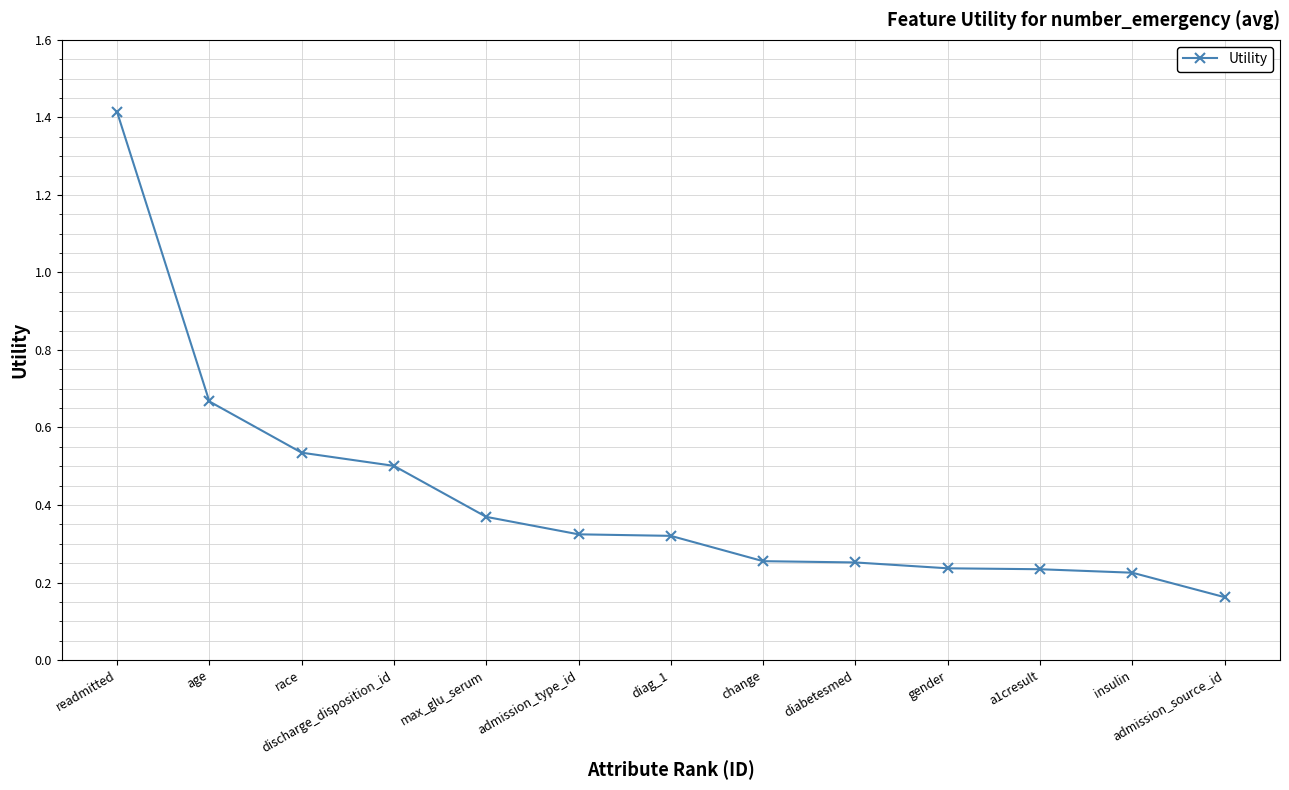

The chart shows a value of 0.8 at race. True or false?

False